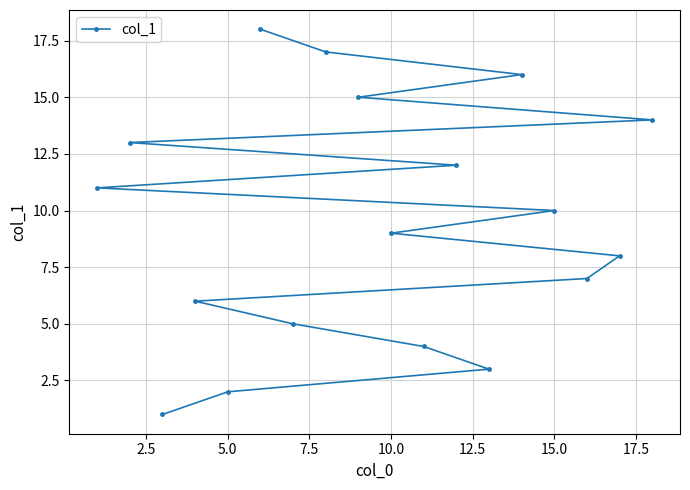

Reading left to right, extract all data points from this chart.

11	13	1	6	2	18	5	17	15	9	4	12	3	16	10	7	8	14